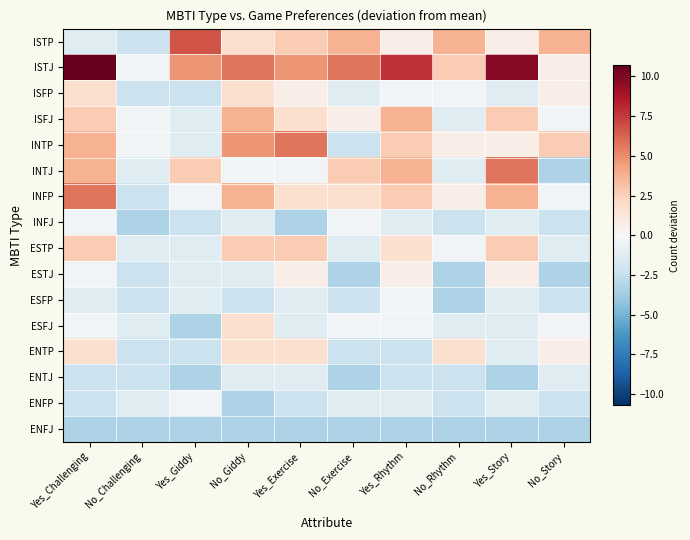

Rank the series at No_Rhythm from lowest to highest value.

ESTJ, ESFP, ENFJ, INFJ, ENTJ, ENFP, ISFJ, INTJ, ESFJ, ISFP, ESTP, INTP, INFP, ENTP, ISTJ, ISTP